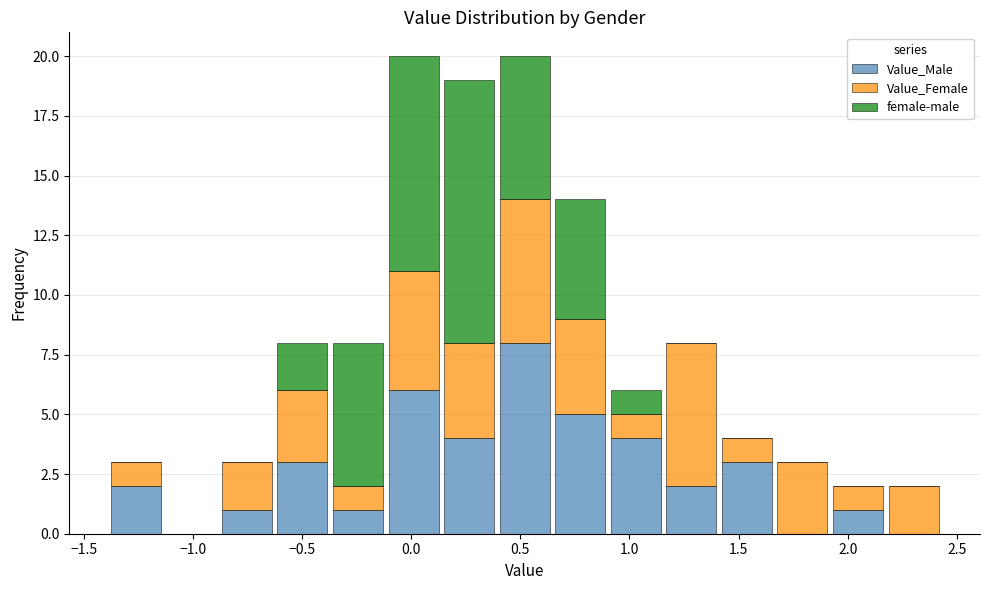

Reading left to right, list every stacked bar in this chart as the range it spans on the x-axis followed by its total height. Neither the bar edges nor the heights are printed on the chart, so give them approximately, as read against the axes.

-1.40 to -1.15: 3
-1.15 to -0.90: 0
-0.90 to -0.65: 3
-0.65 to -0.35: 8
-0.35 to -0.10: 8
-0.10 to 0.15: 20
0.15 to 0.40: 19
0.40 to 0.65: 20
0.65 to 0.90: 14
0.90 to 1.15: 6
1.15 to 1.40: 8
1.40 to 1.65: 4
1.65 to 1.90: 3
1.90 to 2.15: 2
2.15 to 2.45: 2